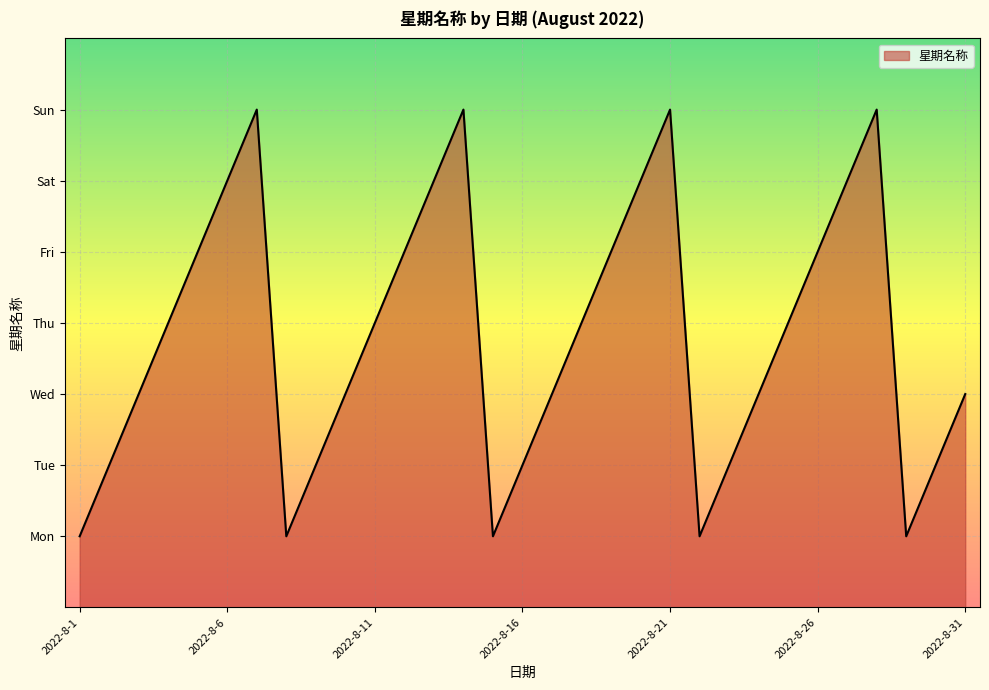

Does the chart have visible grid lines?

Yes